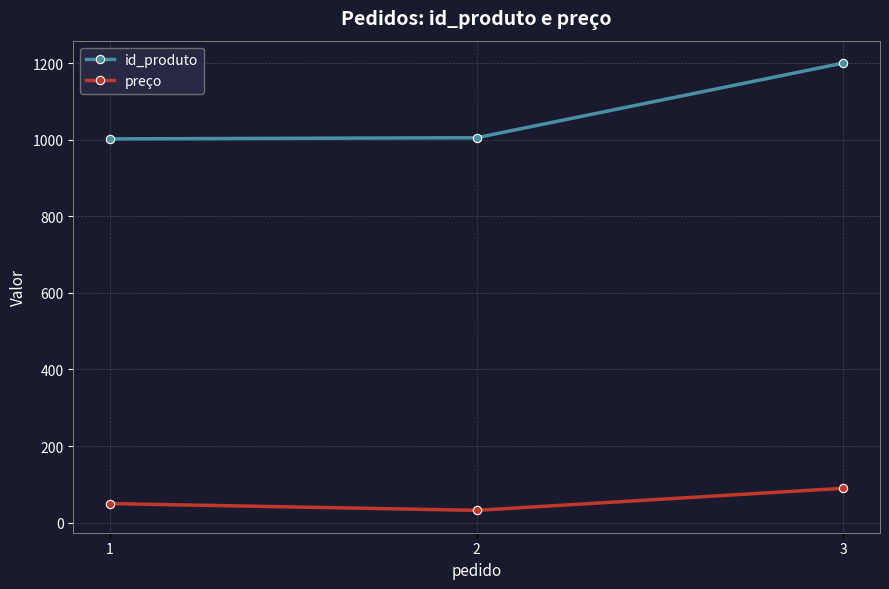

At which label is id_produto closest to 1101?

2